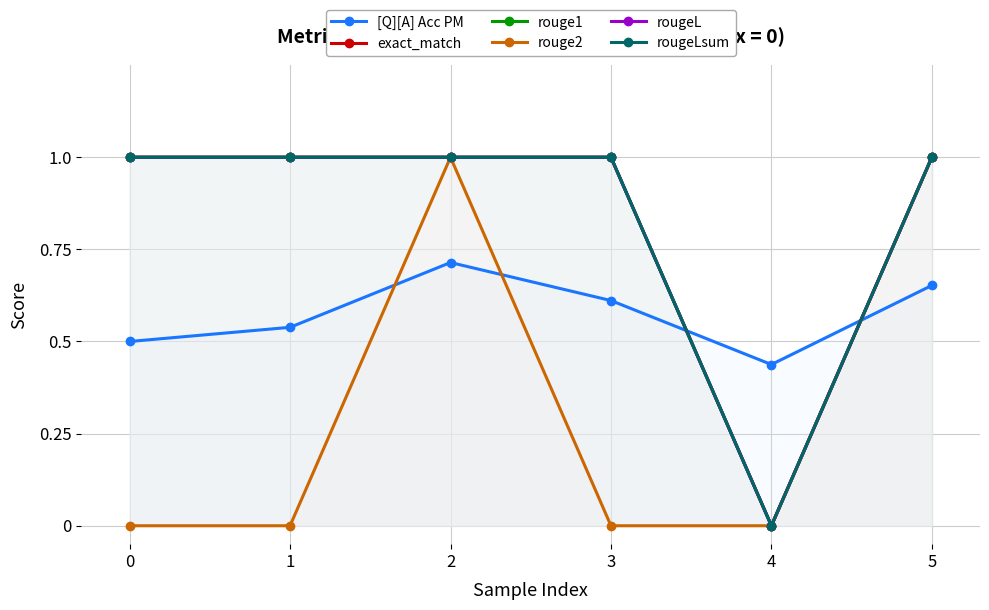

True or false: rougeL has a value of 1.0 at 1.

True